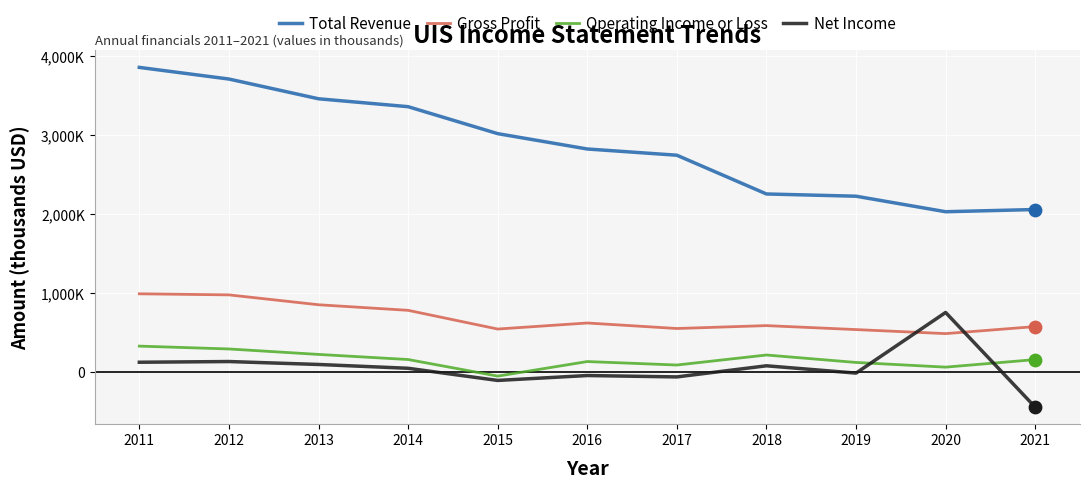

What are all the series names shown in the legend?

Total Revenue, Gross Profit, Operating Income or Loss, Net Income